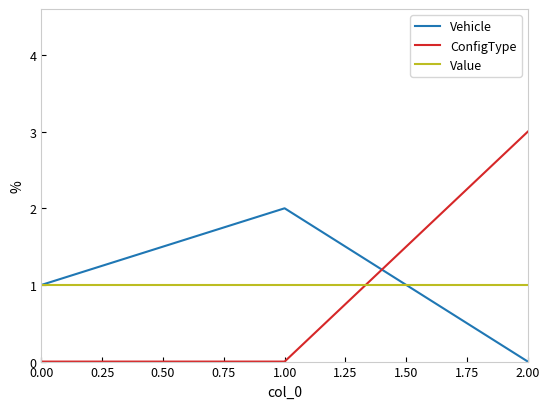

Which series has the largest range (max minus min)?

ConfigType